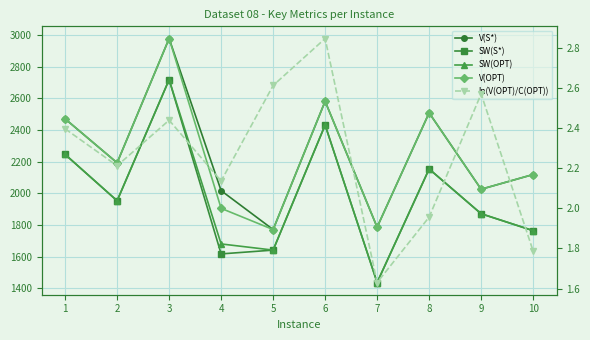

True or false: SW(S*) has more than 1 points higher than both neighbors.

True